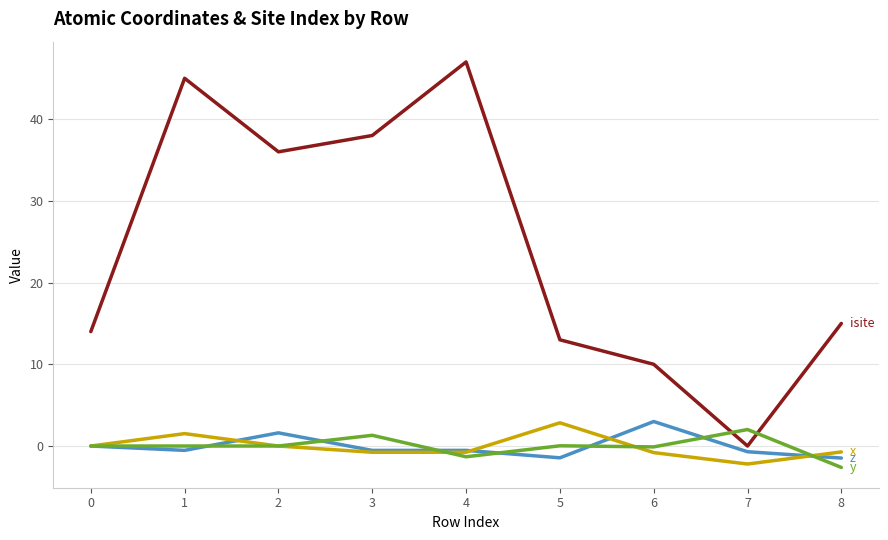

What is the total value across all series at 0?

14.0